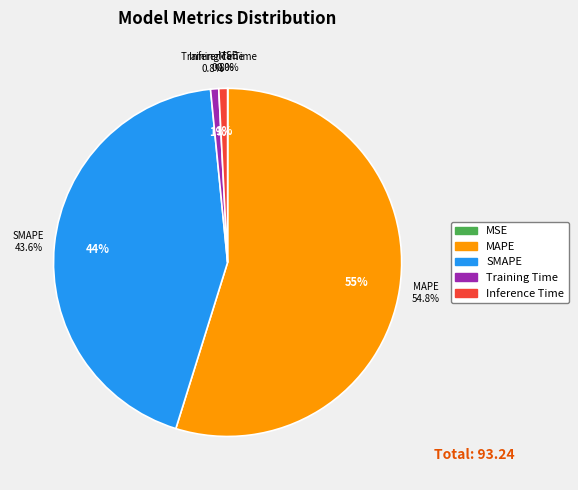

What is the smallest slice in the pie chart?

MSE